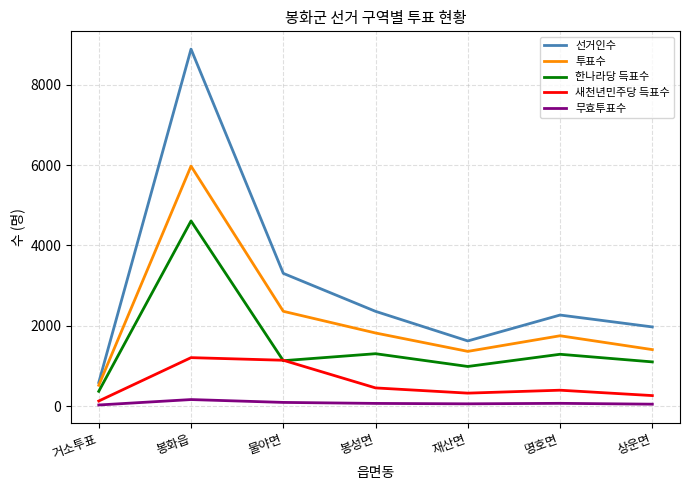

What is the greatest value displayed?

8889